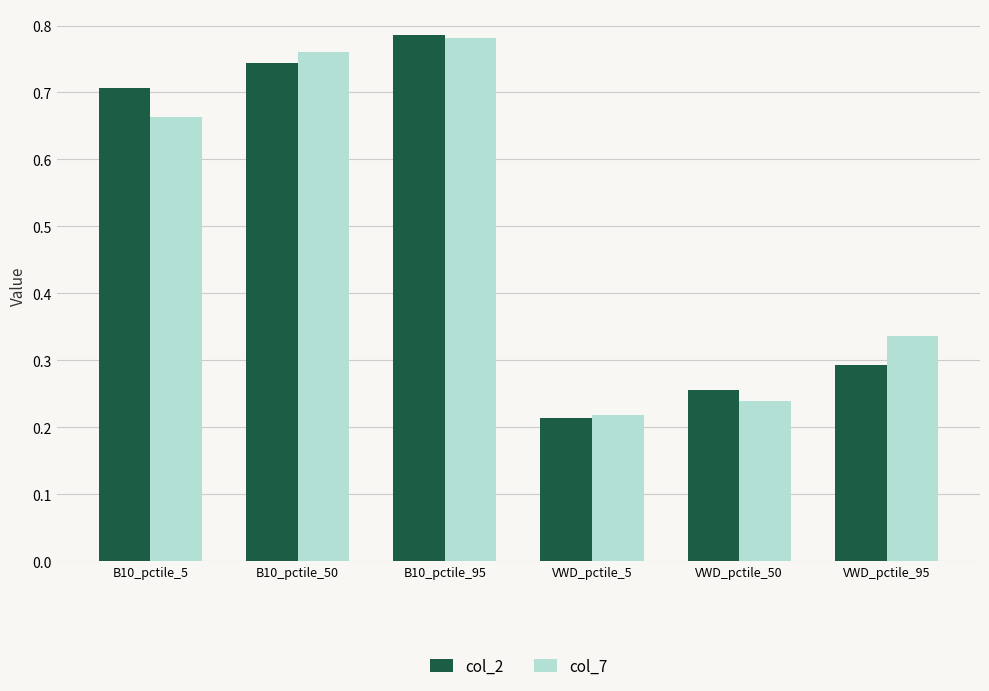

Between B10_pctile_5 and B10_pctile_95, which series saw the biggest shift?

col_7